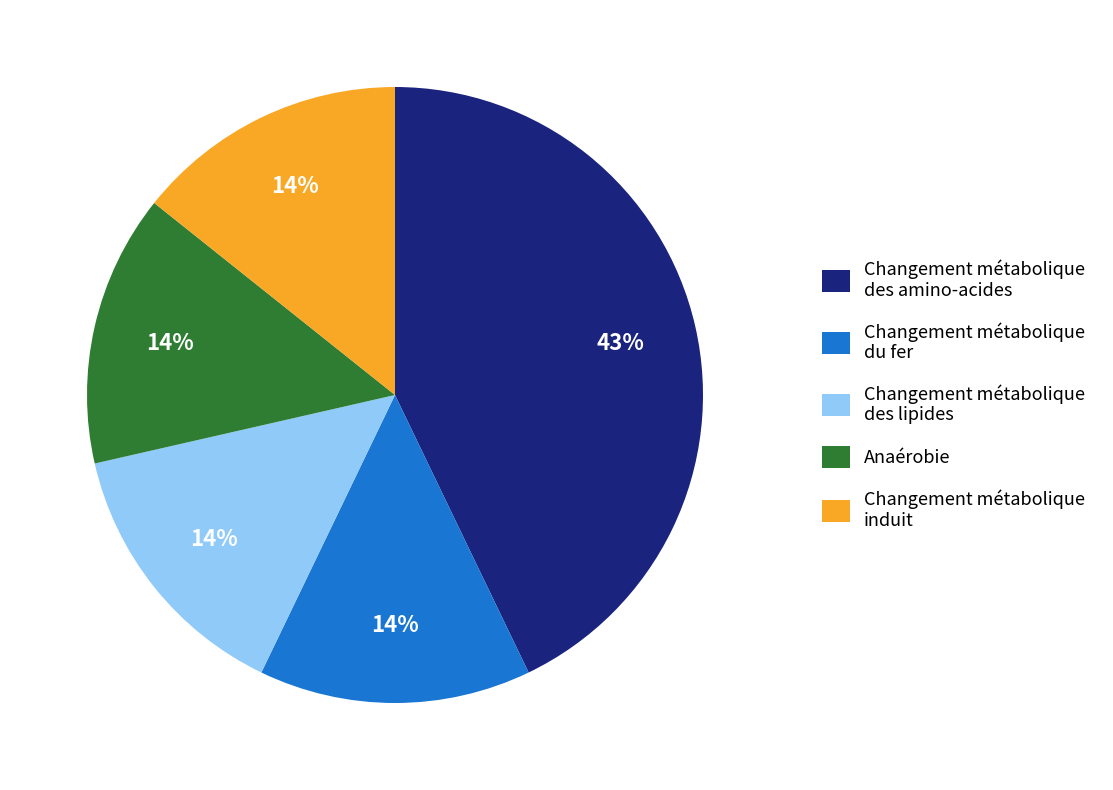

What is the largest slice in the pie chart?

Changement métabolique des amino-acides